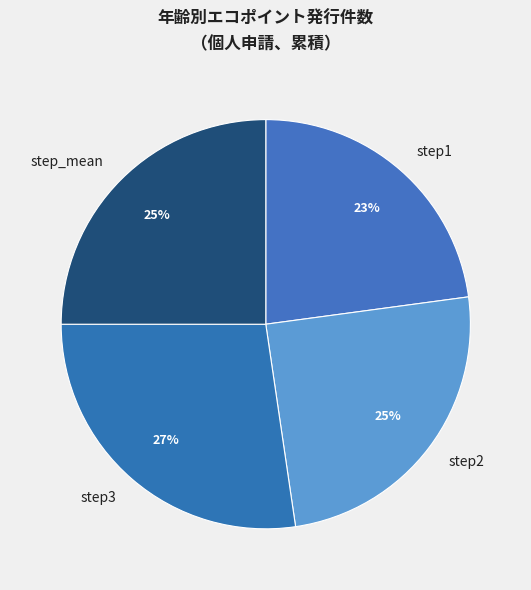

To the nearest percent, what portion does step3 represent?

27%